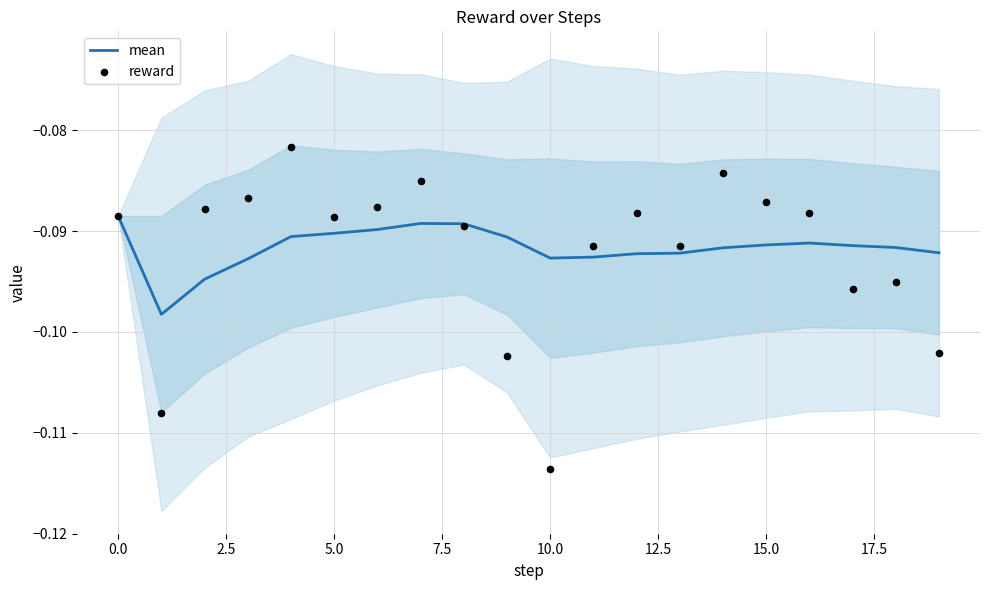

Is the value of reward at 11 greater than the value of mean at 17.5?

No